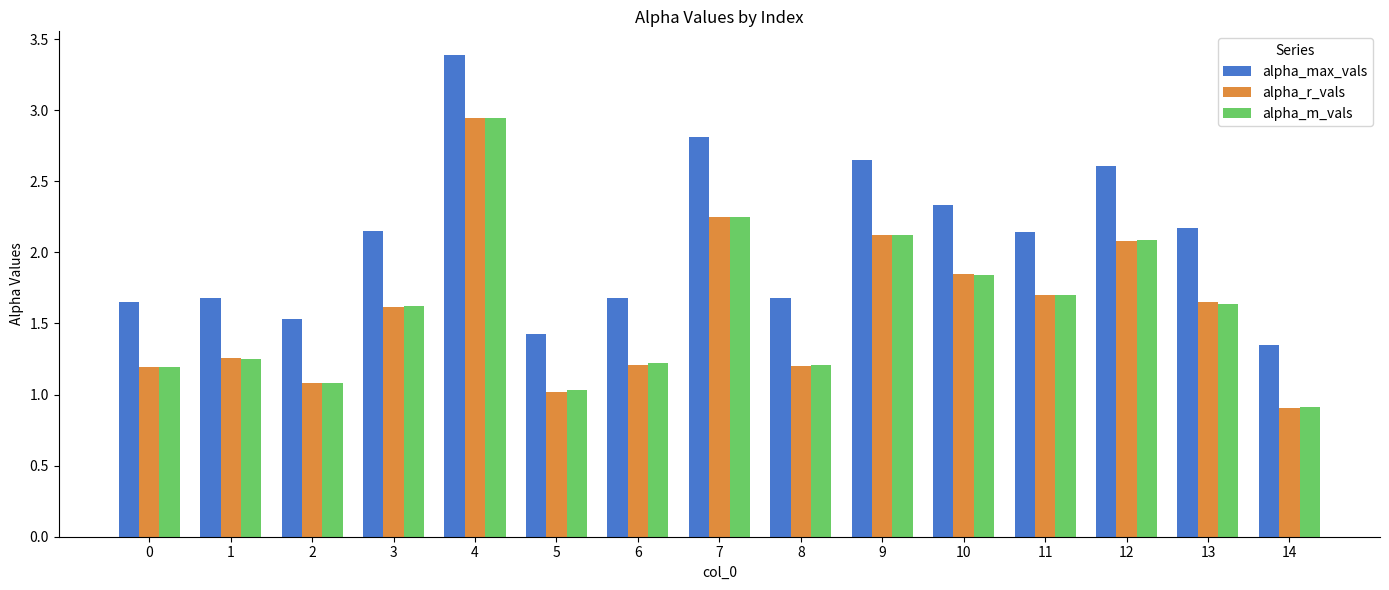

What is the minimum value for alpha_r_vals?

0.9